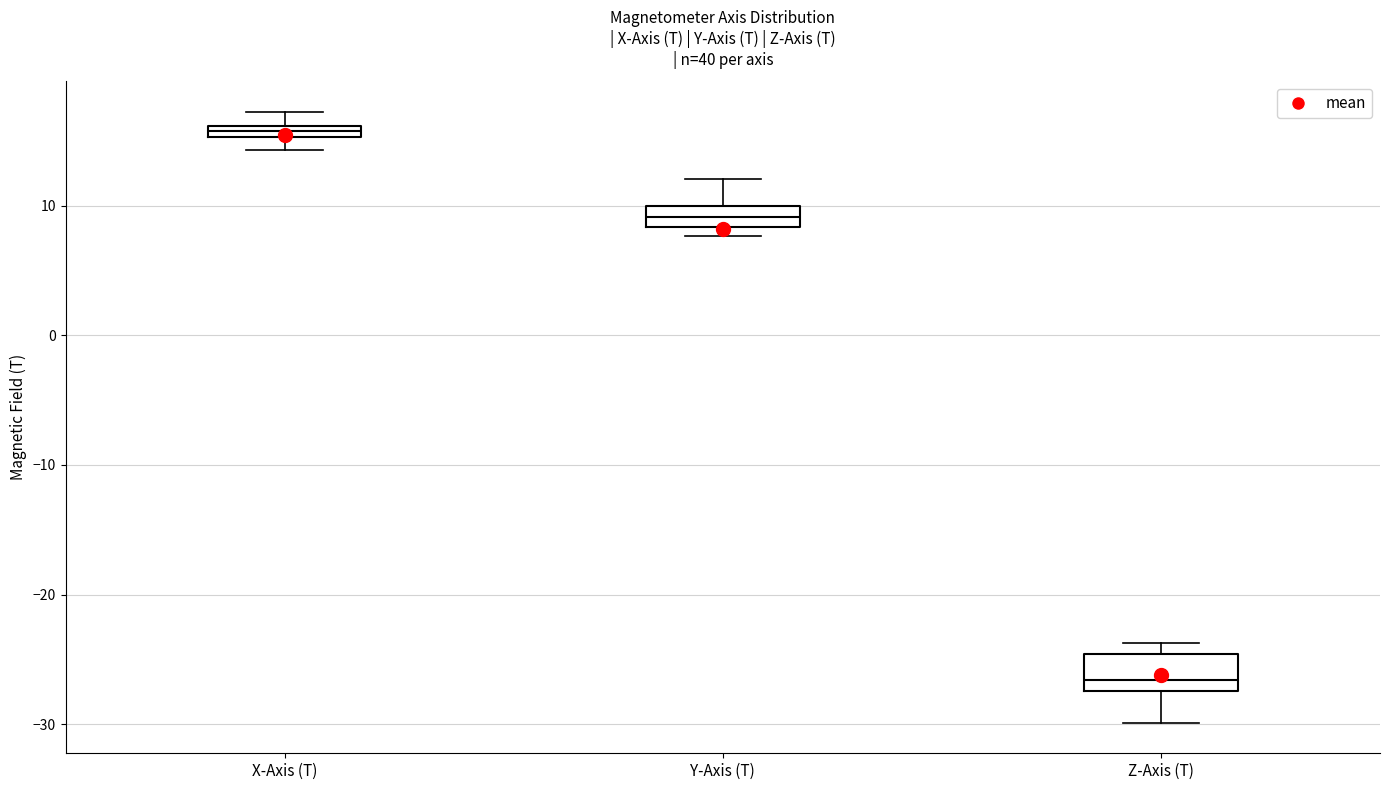

Where does the upper whisker of the box for Y-Axis (T) end on the y-axis? The values are not printed on the chart, so give them approximately, as read against the axis.

12